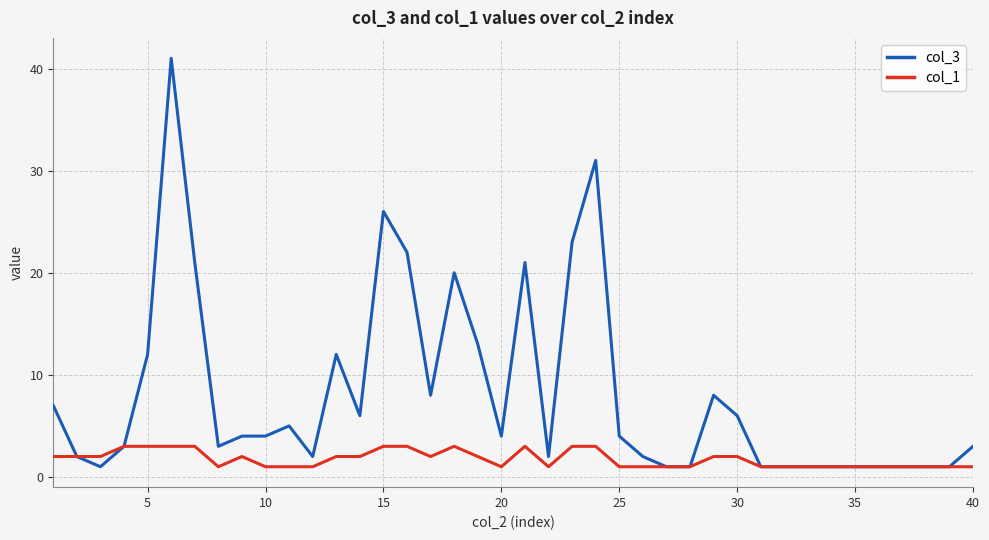

Which series has the largest range (max minus min)?

col_3